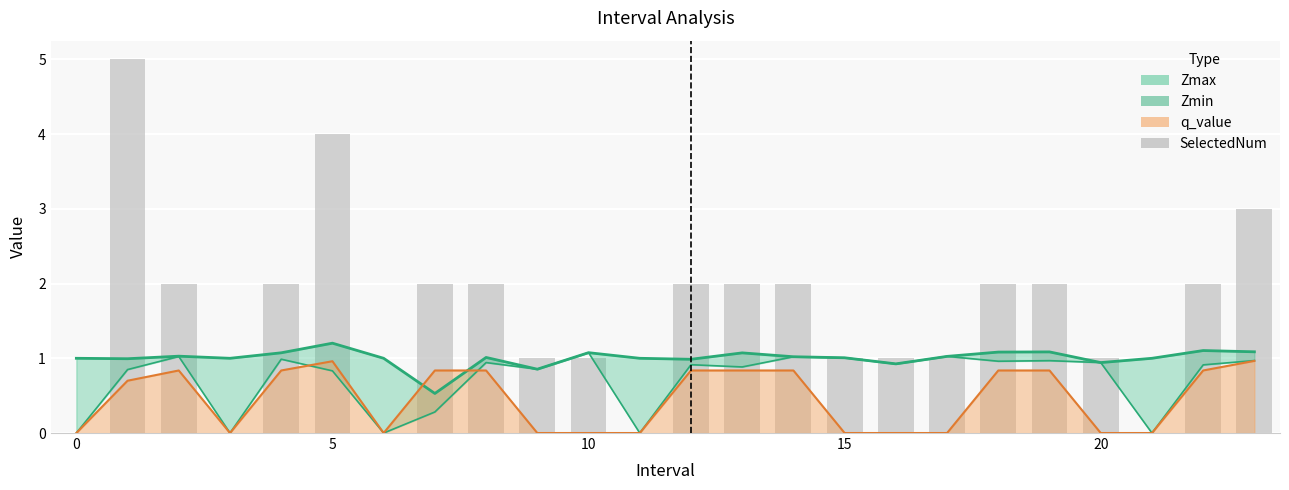

At how many categories does at least one series exceed 2?

3